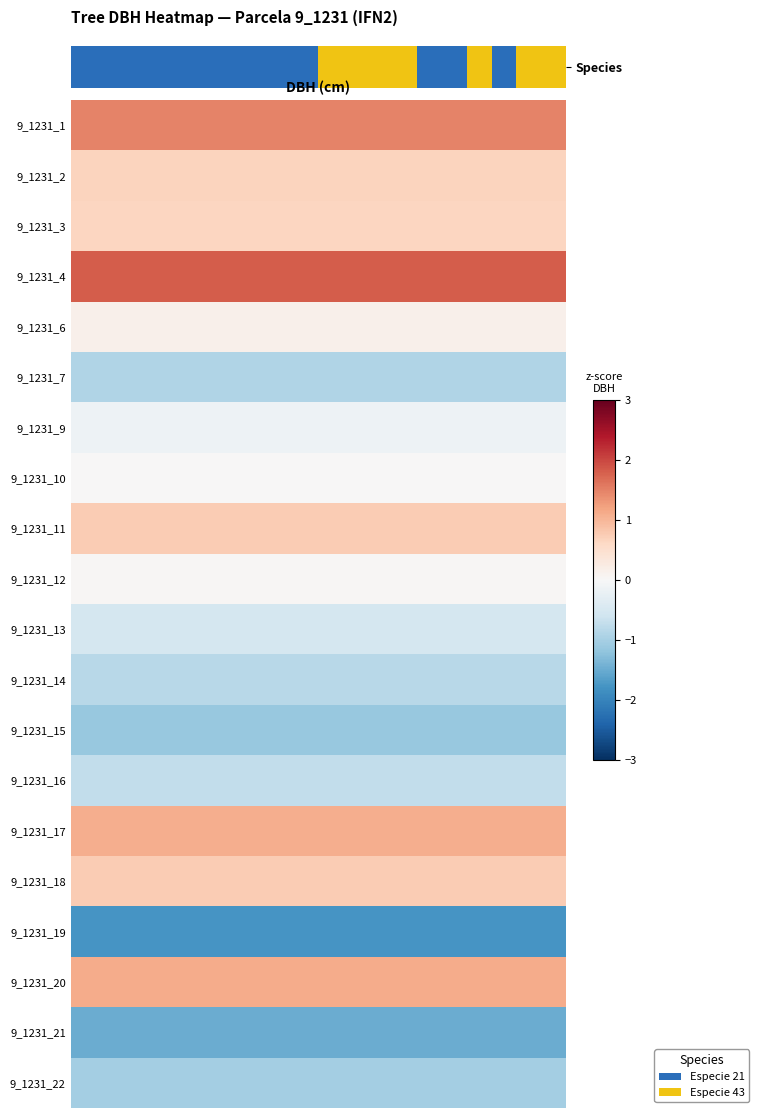

Approximately how many times larger is the value at 17 compared to 10?

1.7